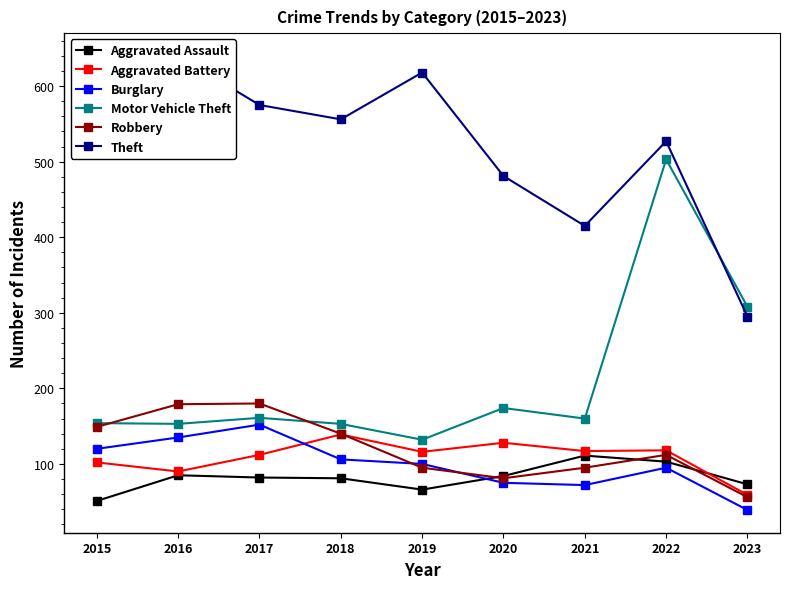

What is the difference between the second highest and second lowest values in the Aggravated Assault series?

37